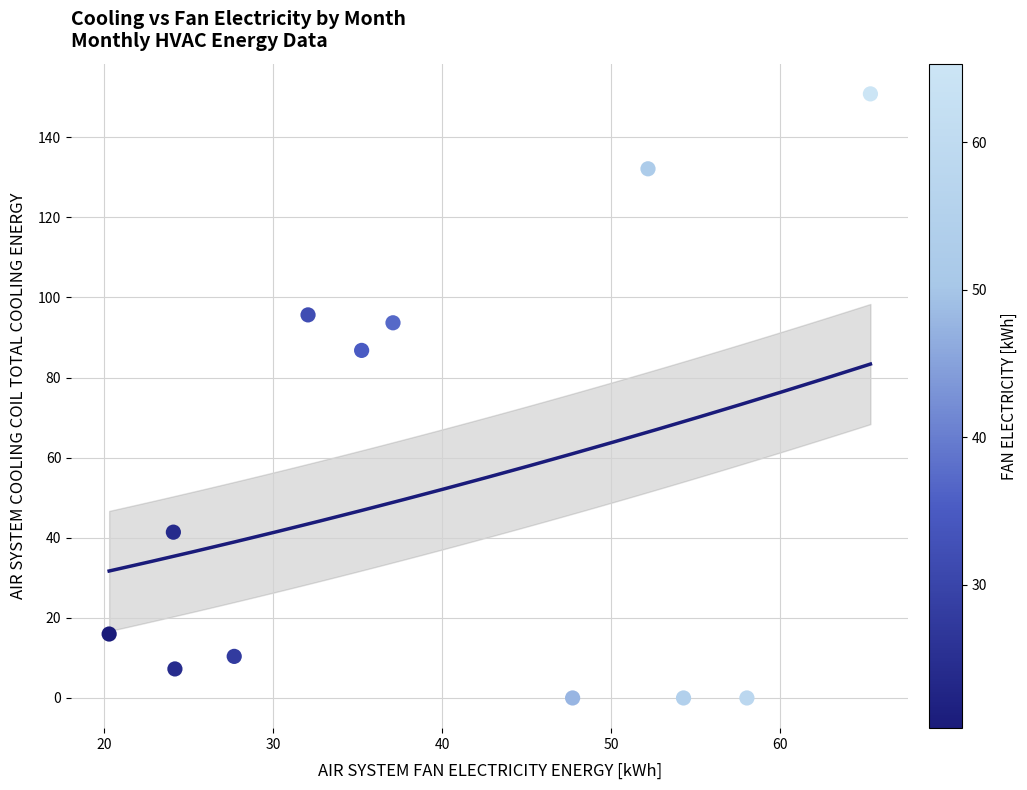

What Y value in the scatter plot is closest to 75?

86.8